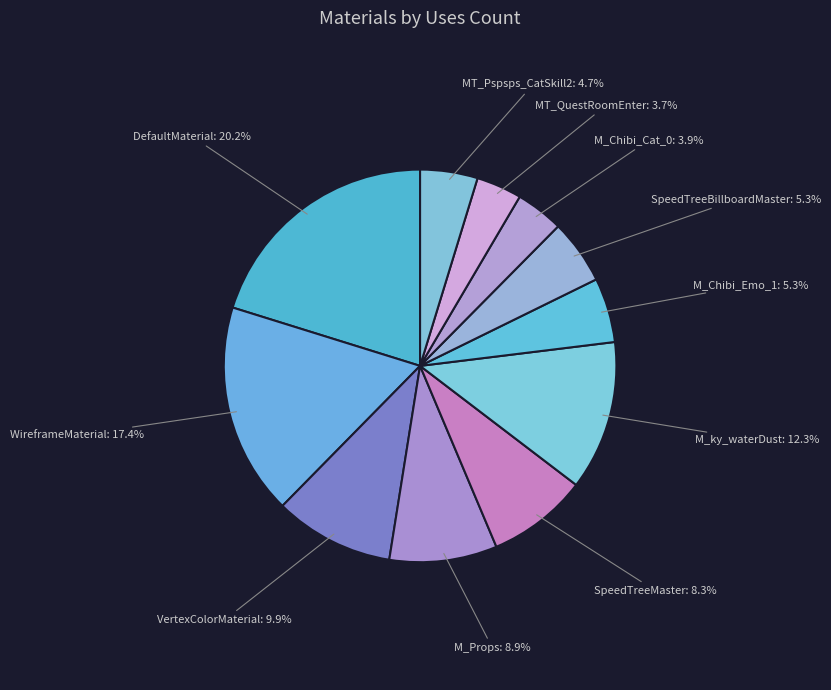

Which slice is the largest?

DefaultMaterial